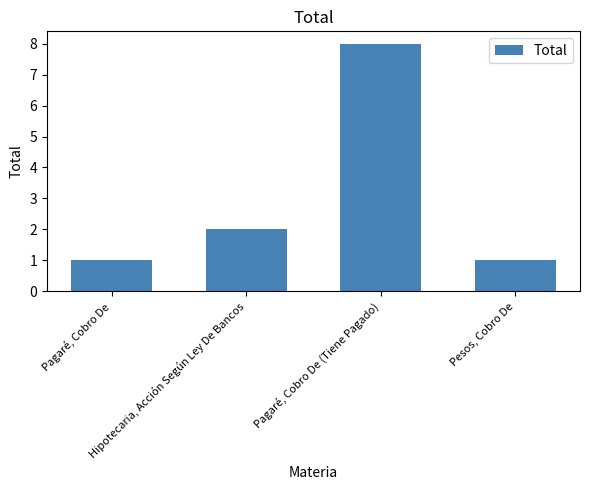

What is the label of the 3rd bar from the left?

Pagaré, Cobro De (Tiene Pagado)